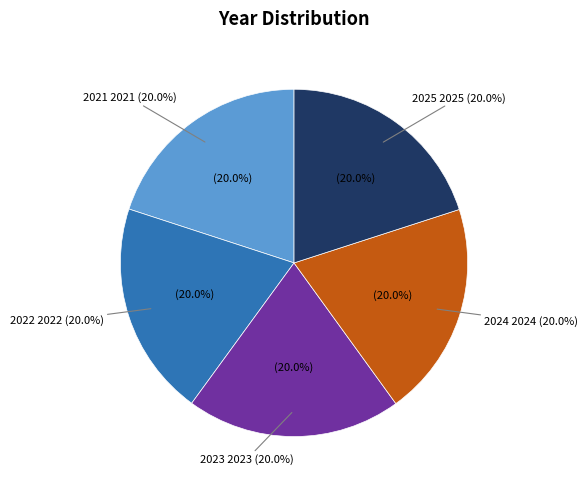

The 2023 slice represents 9% of the pie. True or false?

False